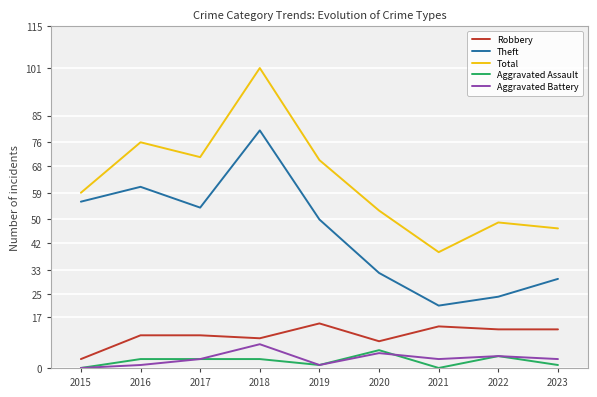

Count the number of data series in this chart.

5